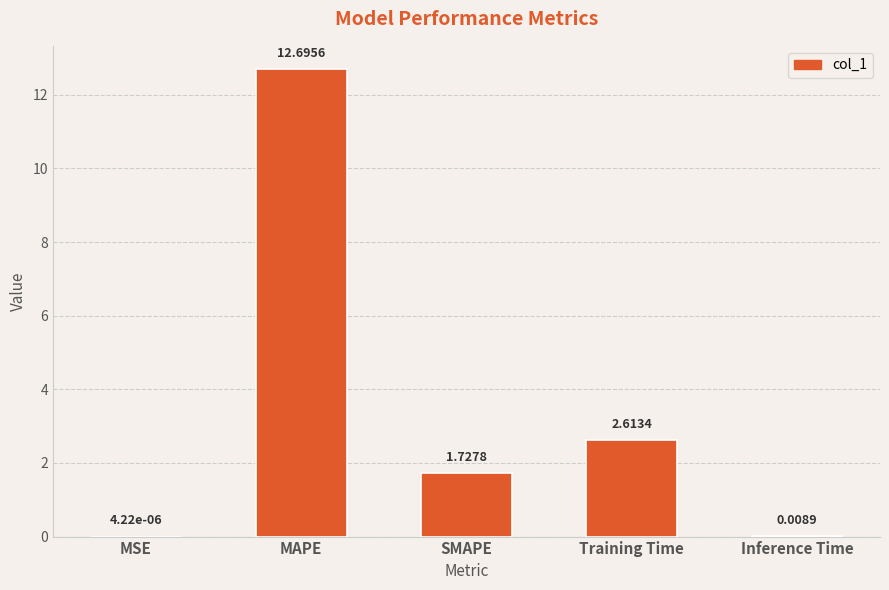

How many values exceed 1?

3